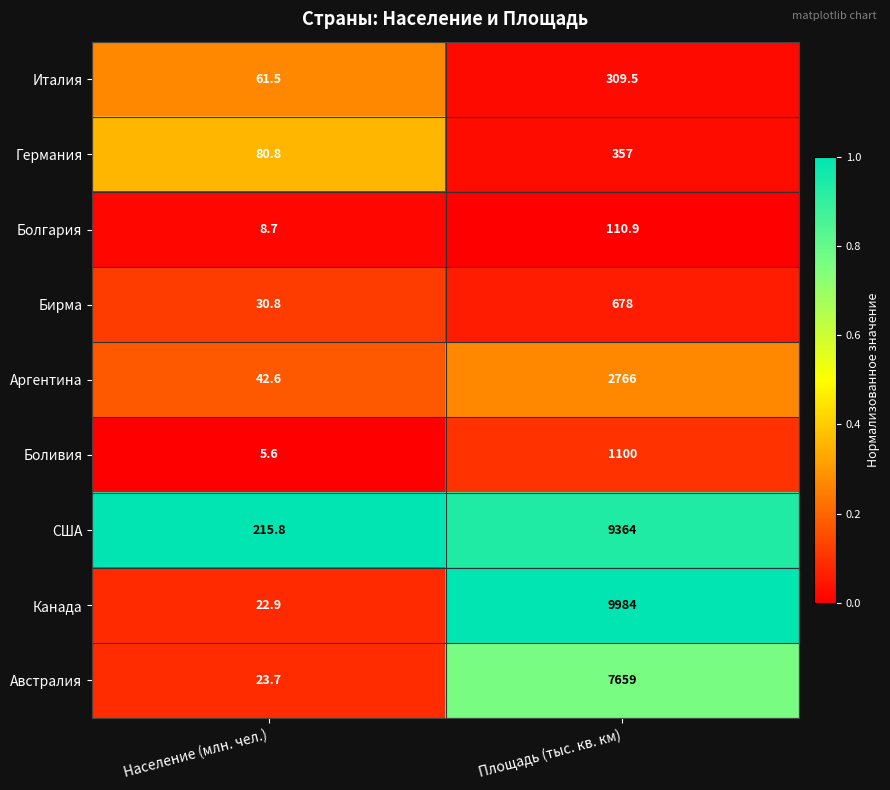

List the series in order of their peak value, highest first.

Канада, США, Австралия, Аргентина, Боливия, Бирма, Германия, Италия, Болгария